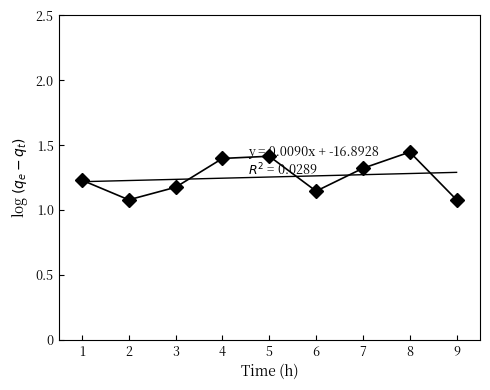

What is the value of the 5th point from the left?

1.4